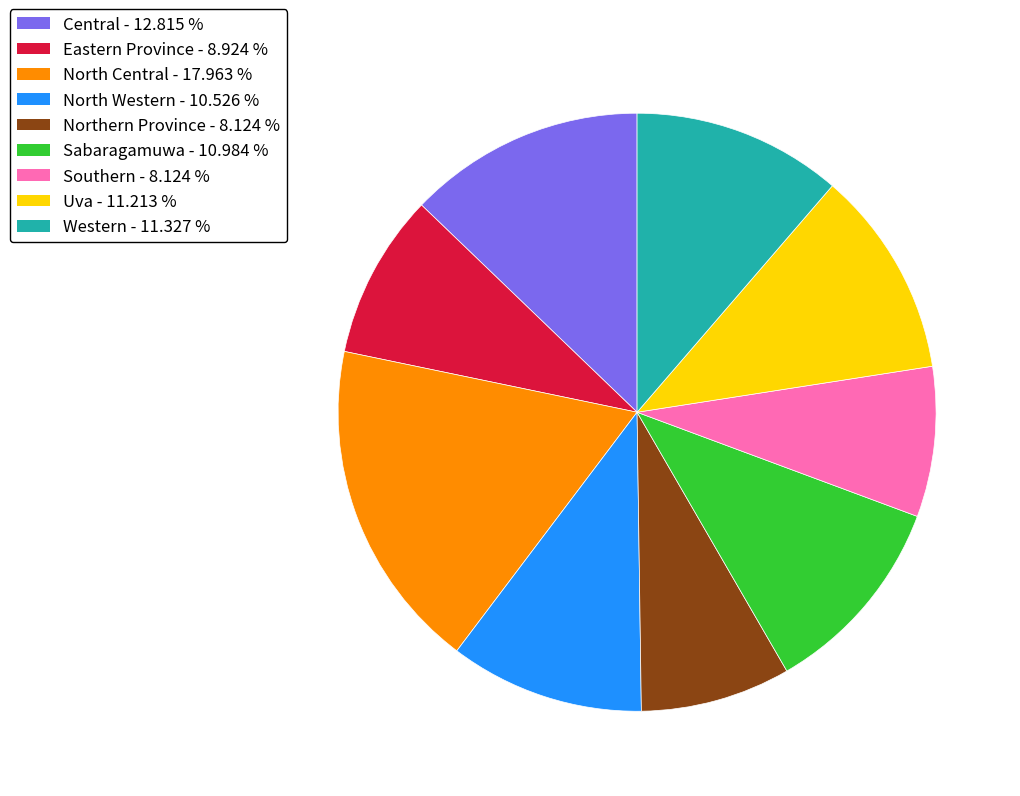

What is the largest slice in the pie chart?

North Central